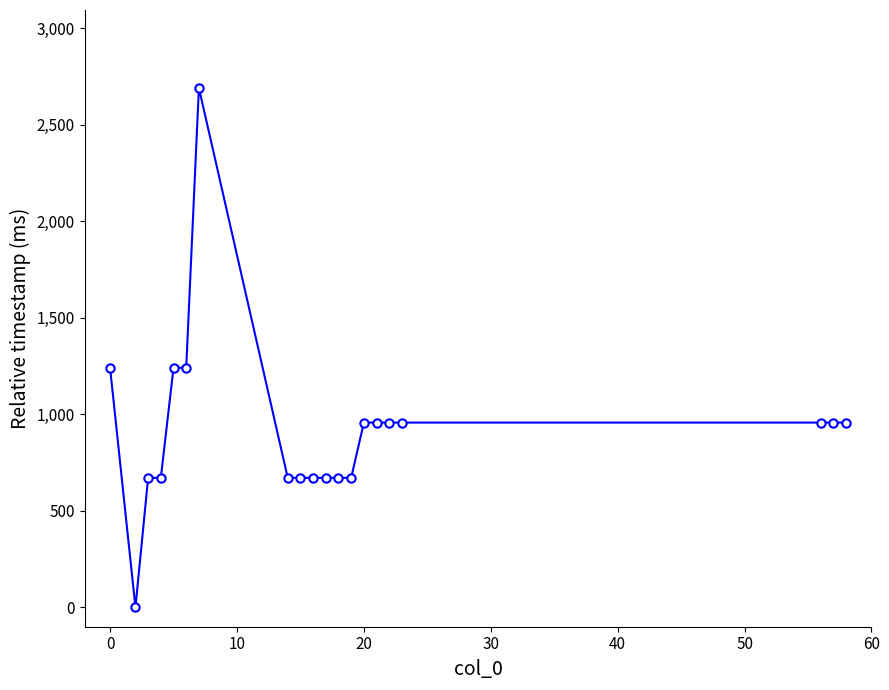

What is the maximum value shown in the chart?

2690